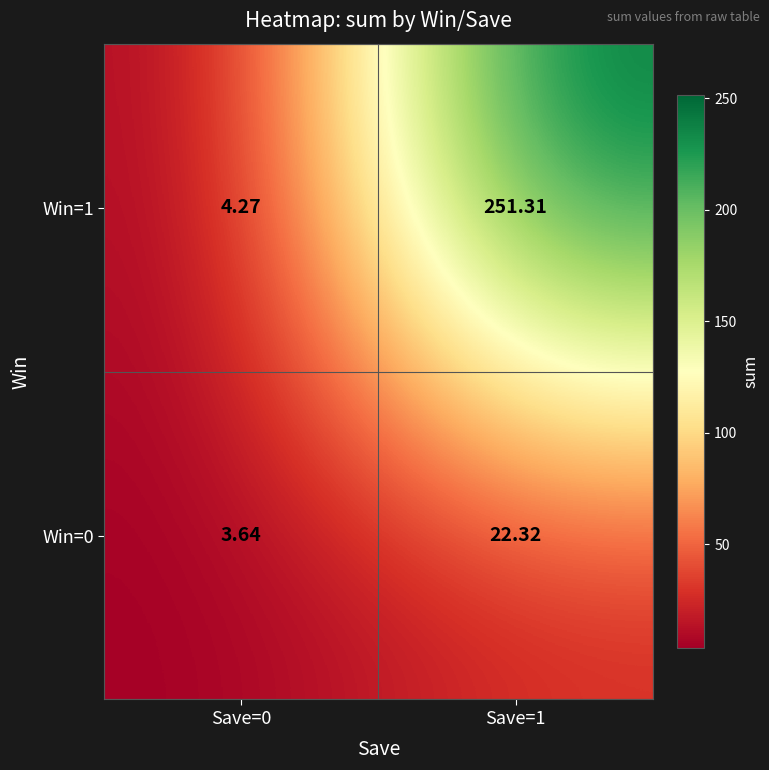

Is the value of Win=1 at Save=0 greater than the value of Win=0 at Save=1?

No